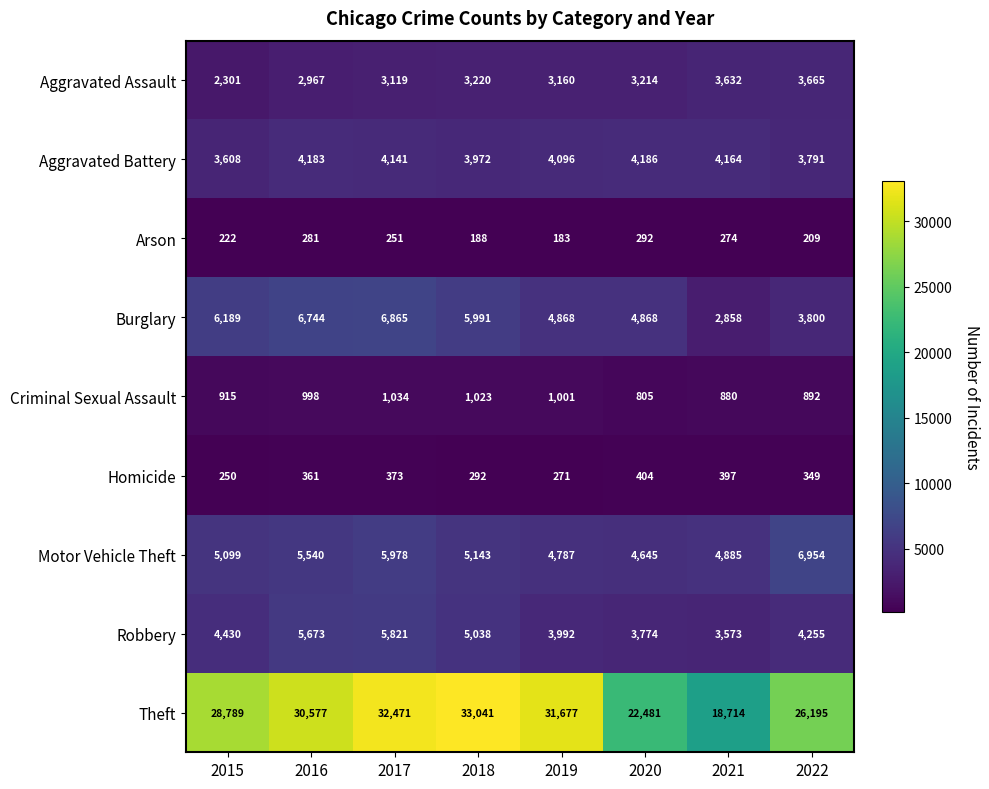

Is it true that Arson equals 209 at 2022?

True